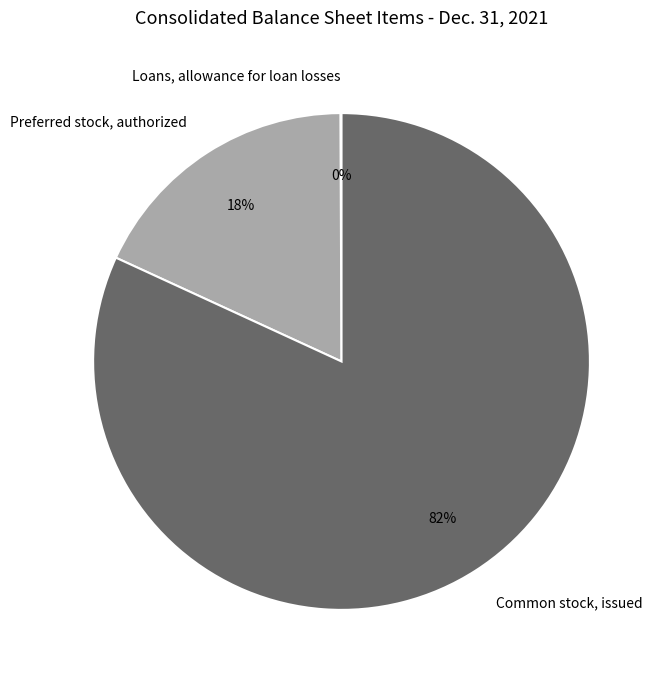

True or false: Common stock, issued accounts for 82% of the total.

True